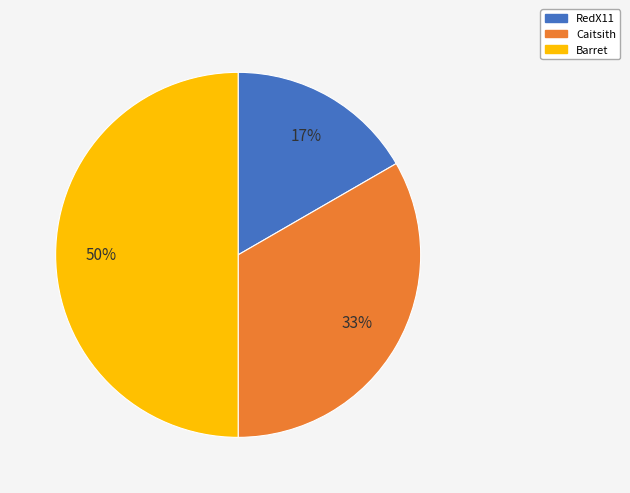

Count the number of slices in the pie.

3